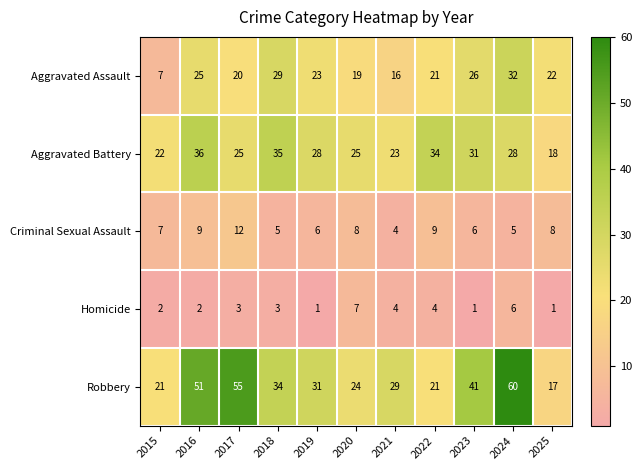

How many data points does each series have?

11